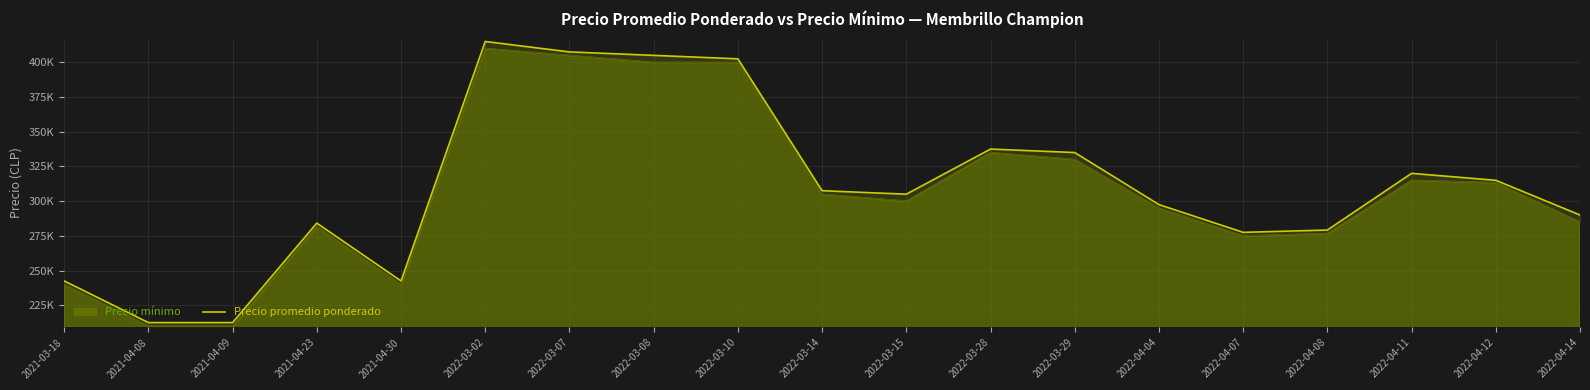

What is the change in value from 2022-03-02 to 2022-03-08?

-10000